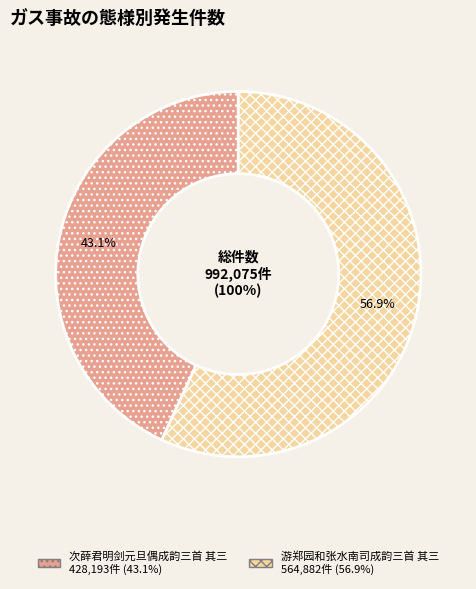

Which slice is the smallest?

次薛君明剑元旦偶成韵三首 其三